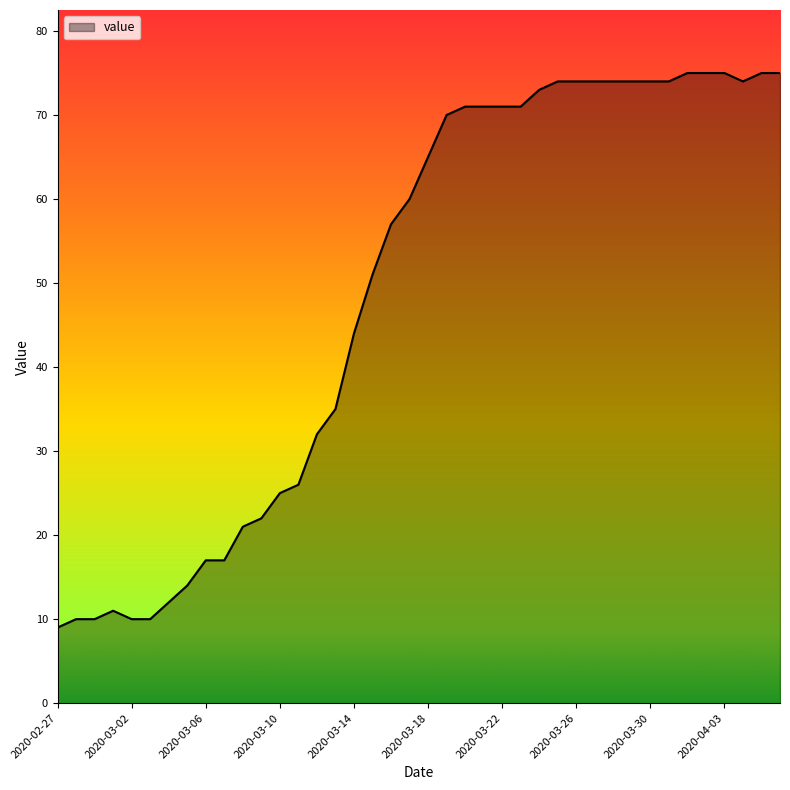

What is the difference between the maximum and minimum values?

66